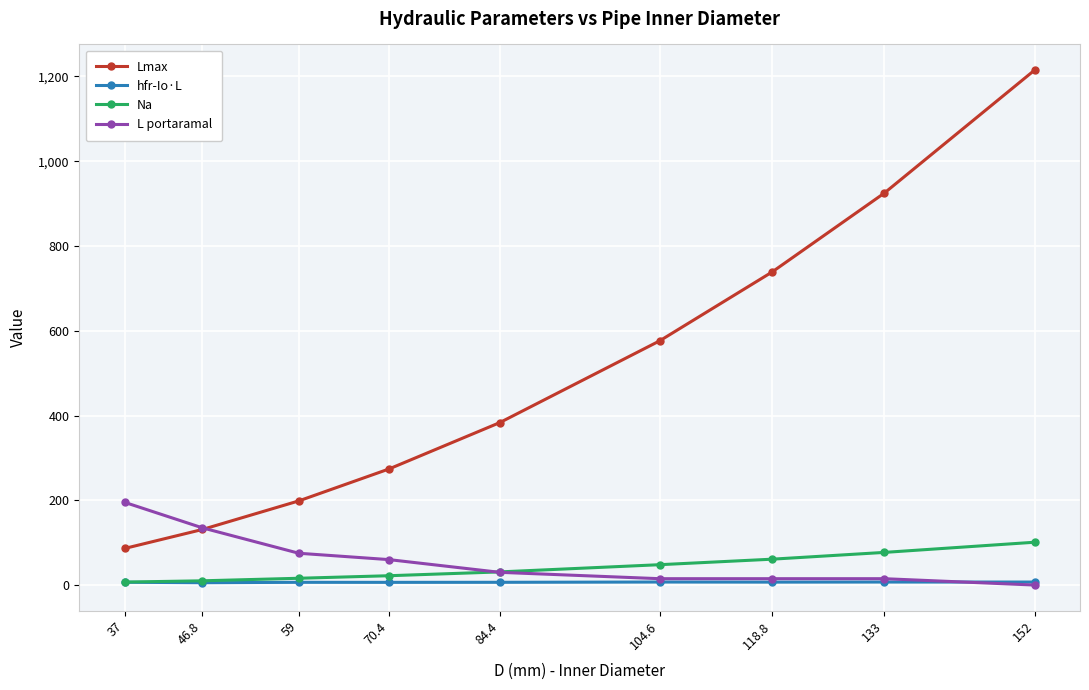

List the series in order of their peak value, highest first.

Lmax, L portaramal, Na, hfr-Io·L